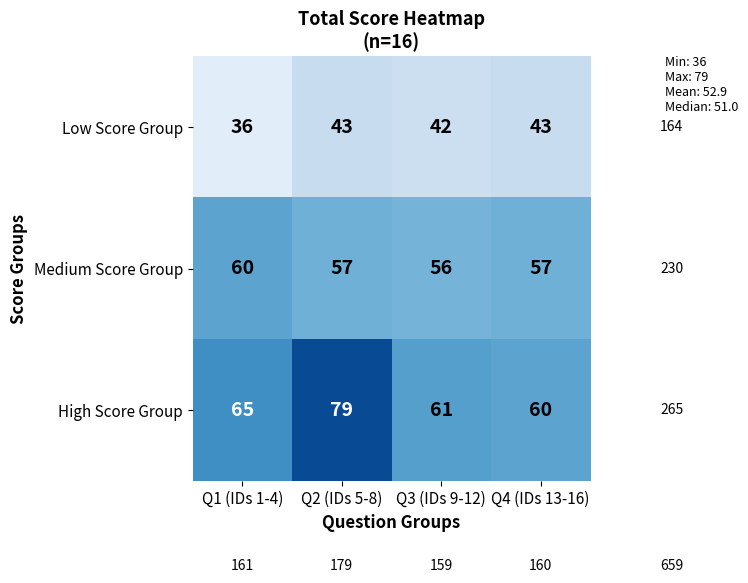

Reading left to right, what are all the values shown in this chart?

Low Score Group: 36	43	42	43
Medium Score Group: 60	57	56	57
High Score Group: 65	79	61	60